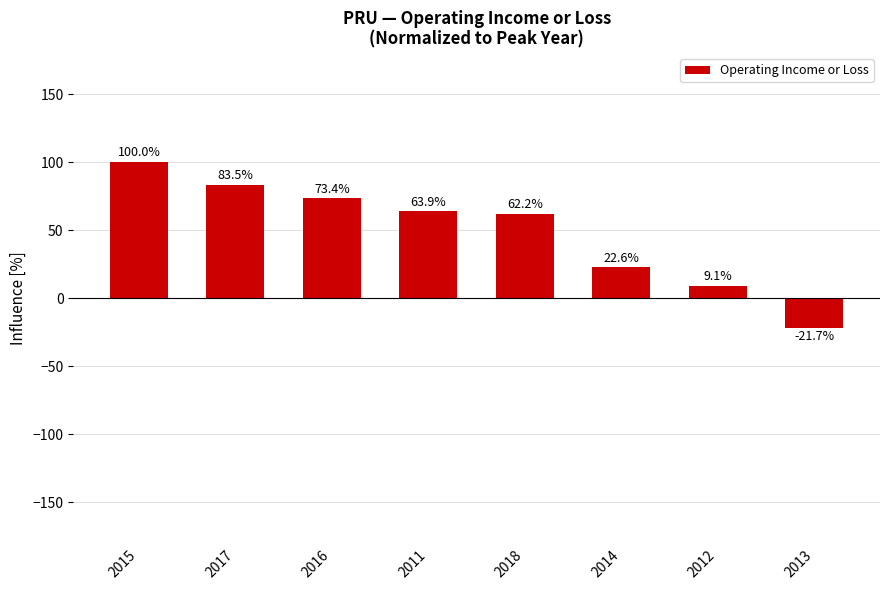

How many data points are less than 63?

4